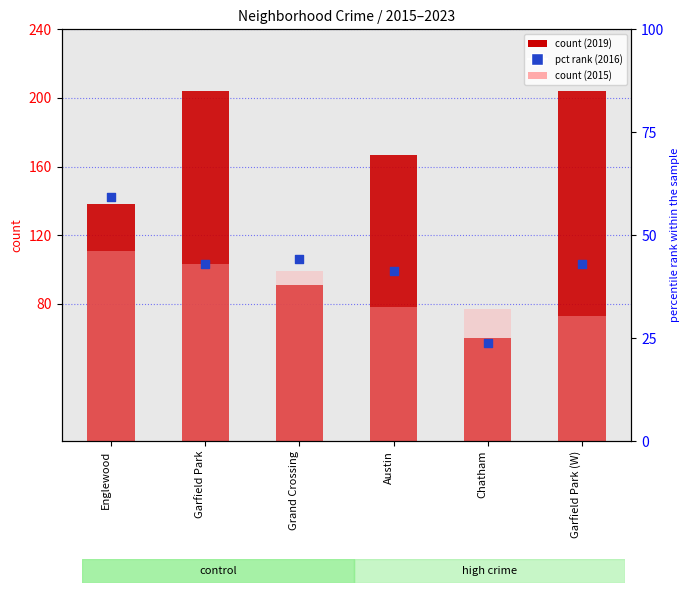

Approximately how many times larger is the value at Grand Crossing compared to Garfield Park?

1.0